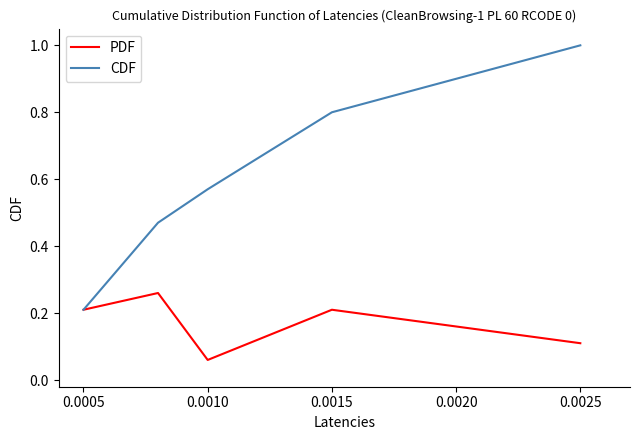

Which series has the largest range (max minus min)?

CDF